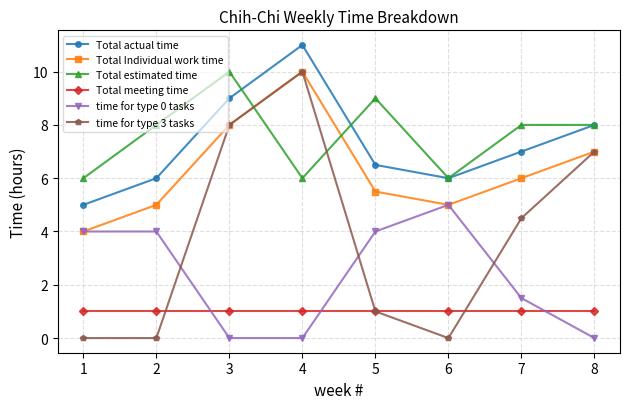

Where is the first local maximum for Total Individual work time?

4